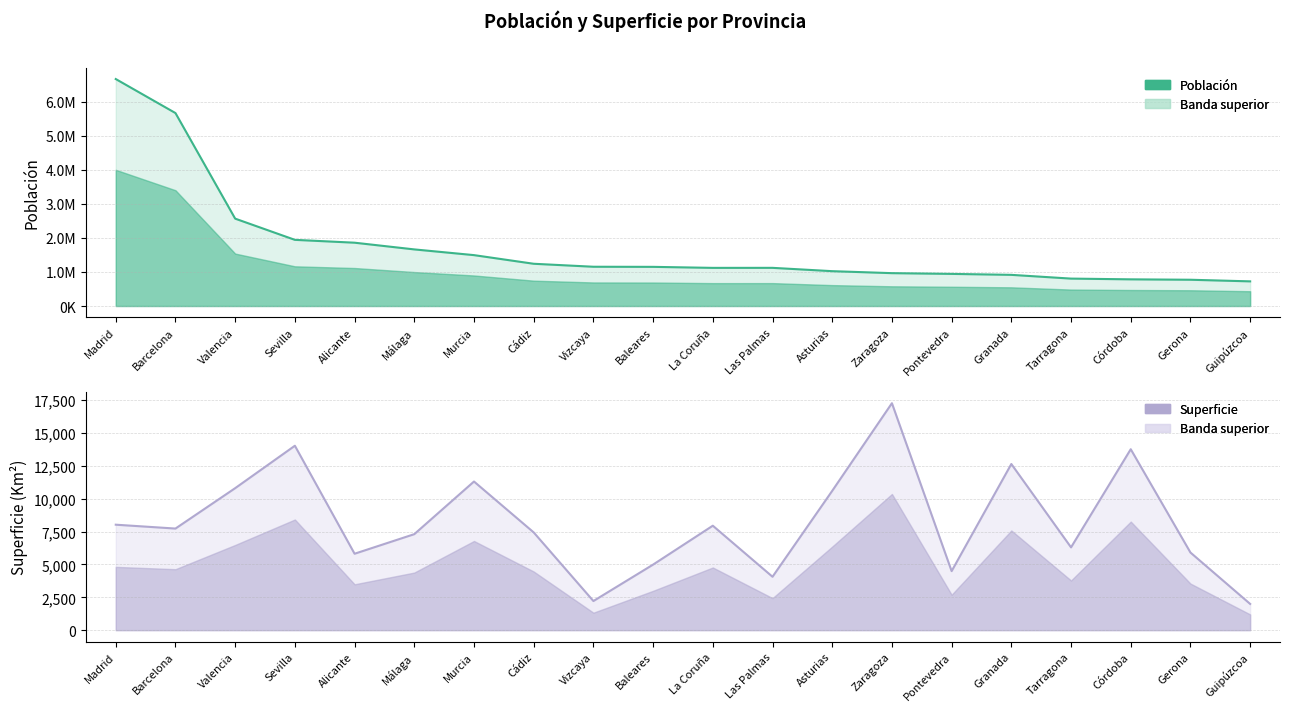

What is the label of the 6th point from the left?

Málaga